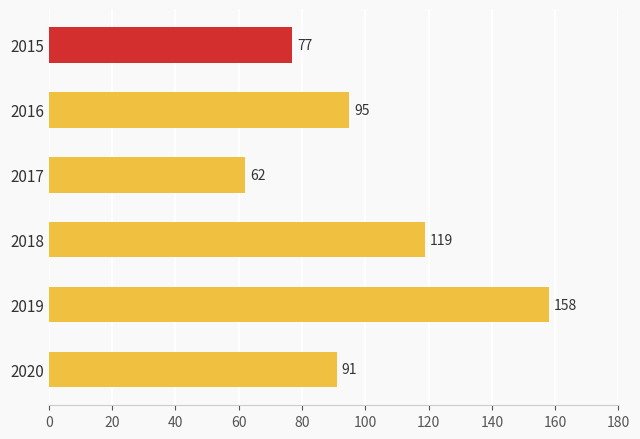

Which label corresponds to the largest value in the chart?

2019